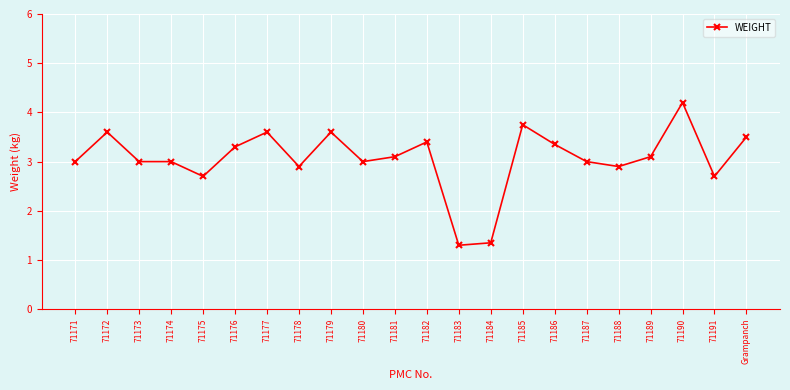

Where is the data nearest to the value 2?

71184